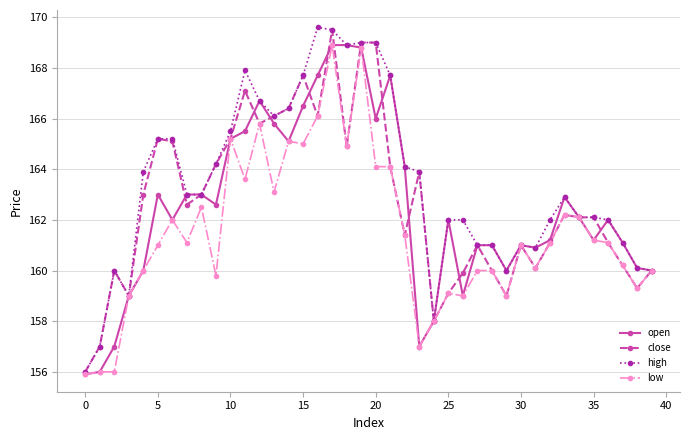

Reading left to right, transcribe all the data shown in this chart.

open: 155.9	156.0	157.0	159.0	160.0	163.0	162.0	163.0	163.0	162.6	165.2	165.5	166.7	165.8	165.1	166.5	167.7	168.9	168.9	168.8	166.0	167.7	164.1	157.0	158.0	162.0	159.0	161.0	161.0	160.0	161.0	160.9	161.2	162.9	162.1	161.2	162.0	161.1	160.1	160.0
close: 156.0	157.0	160.0	159.0	163.0	165.2	165.1	162.6	163.0	164.2	165.2	167.1	165.8	166.1	166.4	167.7	166.1	169.5	164.9	169.0	169.0	164.1	161.4	163.9	158.0	159.1	159.9	161.0	160.0	159.0	161.0	160.1	161.1	162.2	162.1	162.1	161.1	160.2	159.3	160.0
high: 156.0	157.0	160.0	159.0	163.9	165.2	165.2	163.0	163.0	164.2	165.5	167.9	166.7	166.1	166.4	167.7	169.6	169.5	168.9	169.0	169.0	167.7	164.1	163.9	158.0	162.0	162.0	161.0	161.0	160.0	161.0	160.9	162.0	162.9	162.1	162.1	162.0	161.1	160.1	160.0
low: 155.9	156.0	156.0	159.0	160.0	161.0	162.0	161.1	162.5	159.8	165.2	163.6	165.8	163.1	165.1	165.0	166.1	168.9	164.9	168.8	164.1	164.1	161.4	157.0	158.0	159.1	159.0	160.0	160.0	159.0	161.0	160.1	161.1	162.2	162.1	161.2	161.1	160.2	159.3	160.0